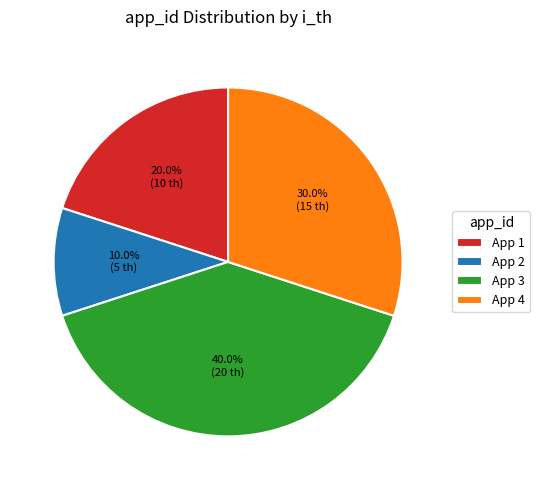

Approximately how many times larger is the value at App 4 compared to App 1?

1.5